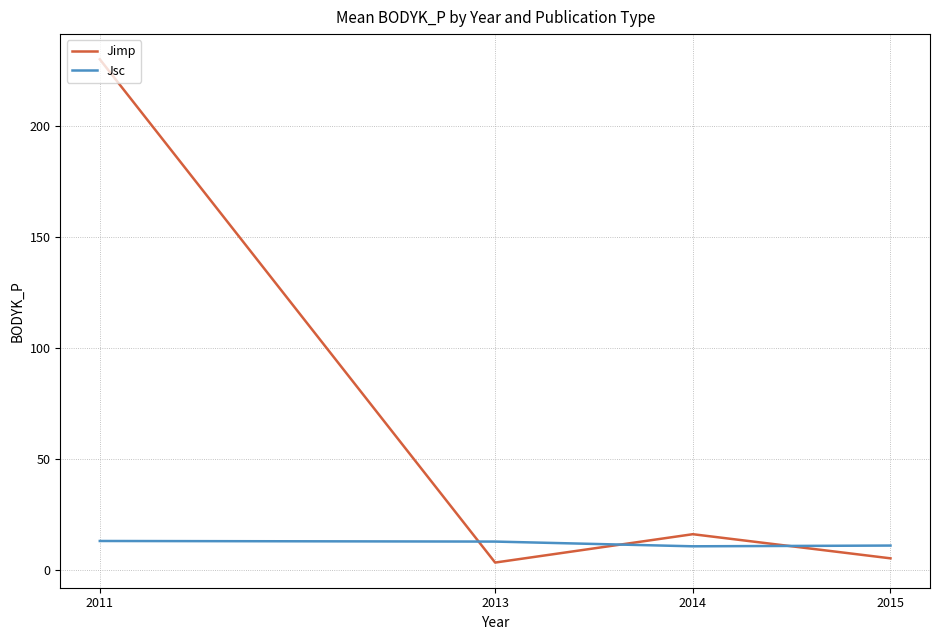

What are all the series names shown in the legend?

Jimp, Jsc